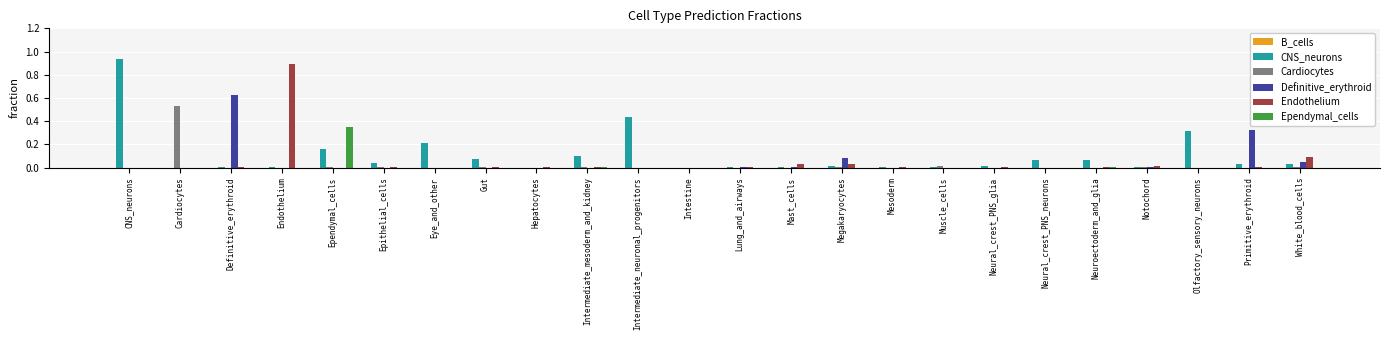

Which series has the largest total across all categories?

CNS_neurons